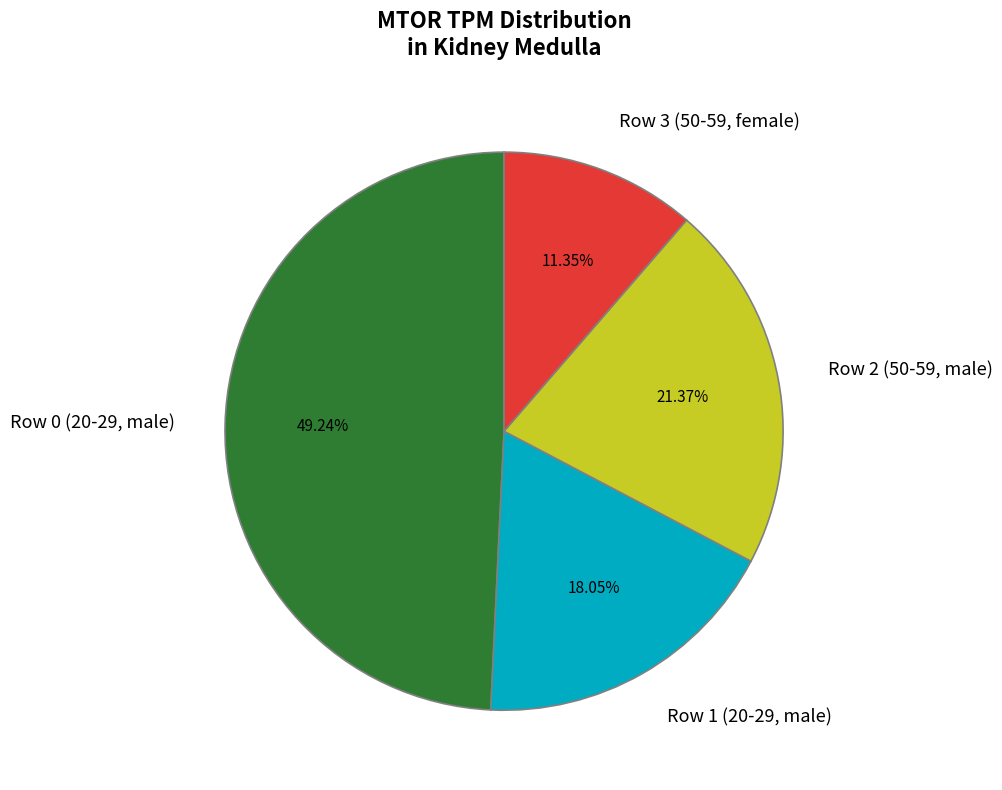

What is the total percentage of Row 2 (50-59, male) and Row 0 (20-29, male)?

70.6%